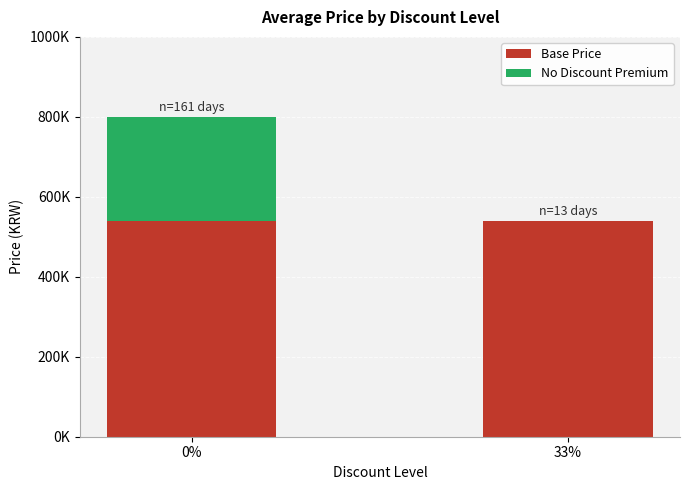

The No Discount Premium series shows -180073 at 33%. True or false?

False